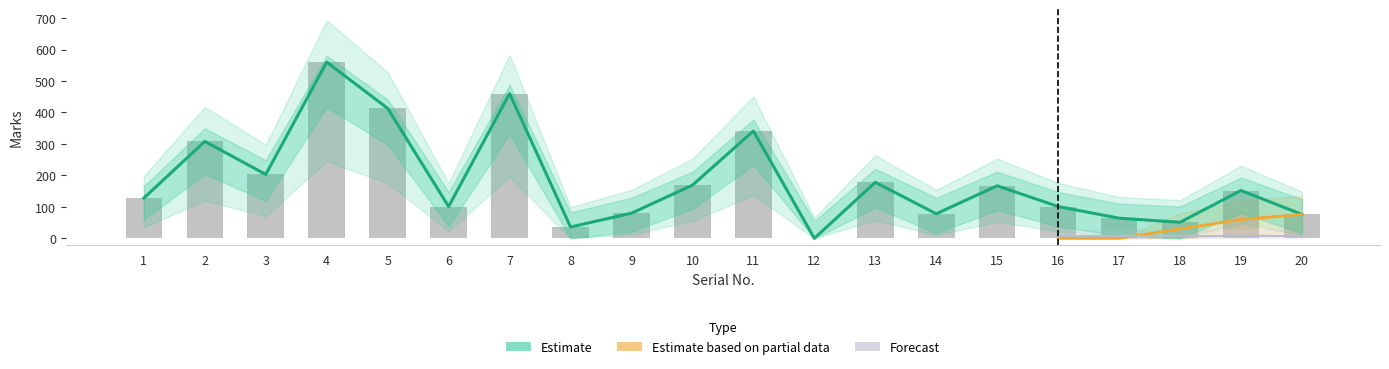

What is the maximum value for Marks?

560